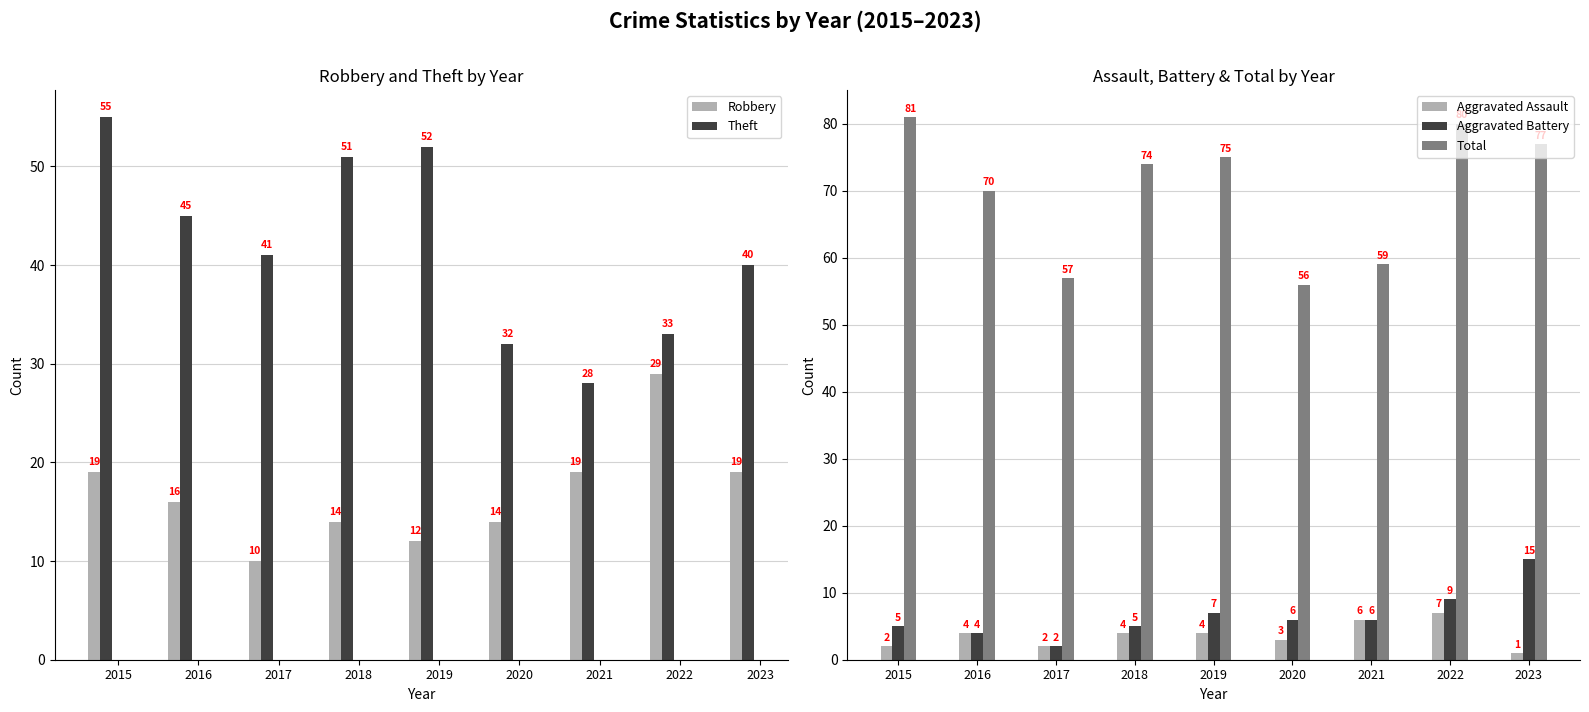

The value of Total at 2015 is 132. True or false?

False